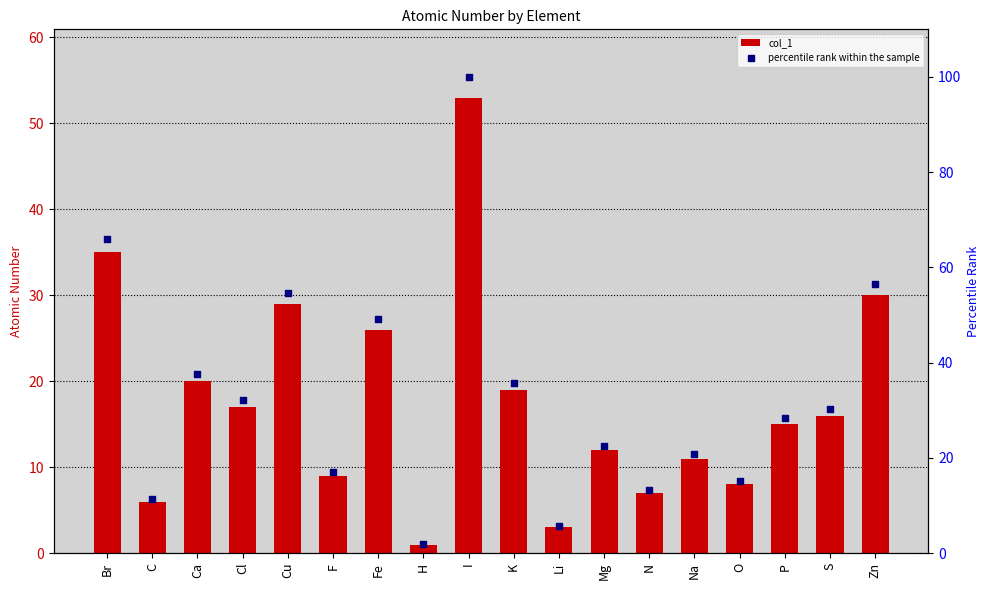

Which series reaches the maximum Y coordinate?

percentile rank within the sample